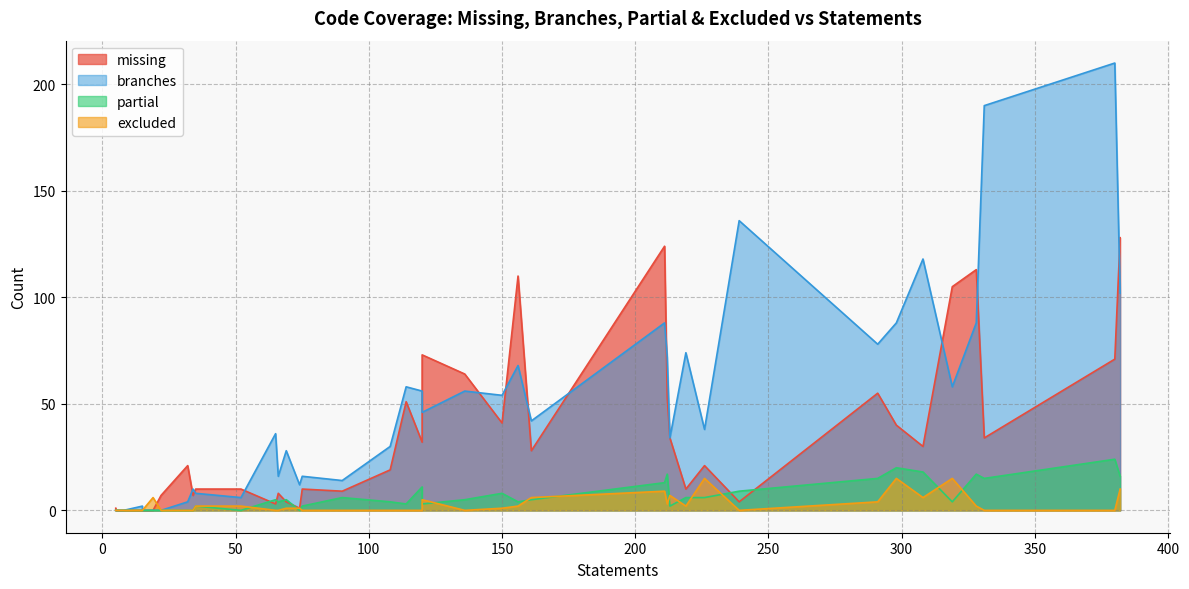

After their last crossing, which series has the higher values: missing or branches?

branches